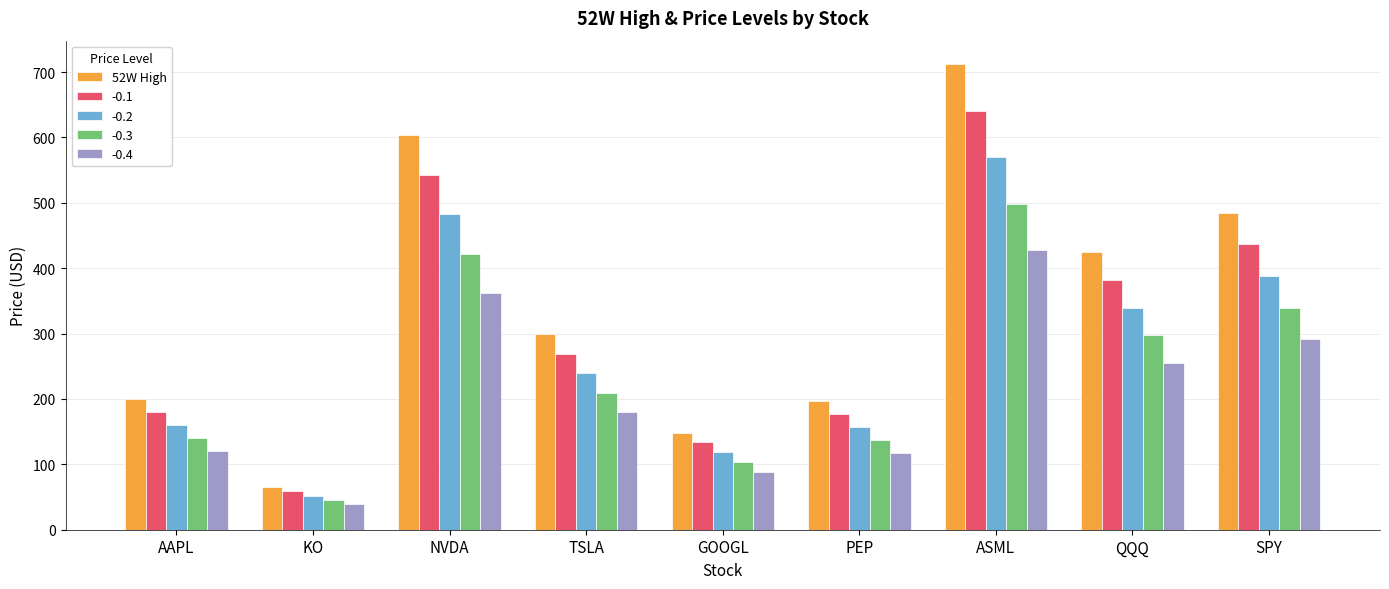

At which label is -0.2 closest to 310?

QQQ